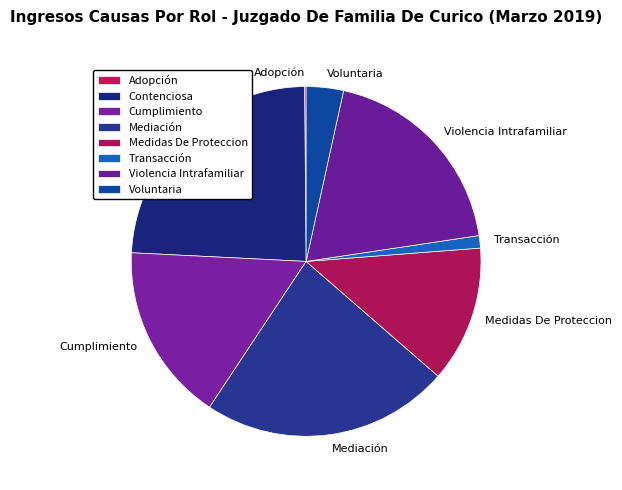

The Mediación slice represents 23% of the pie. True or false?

True